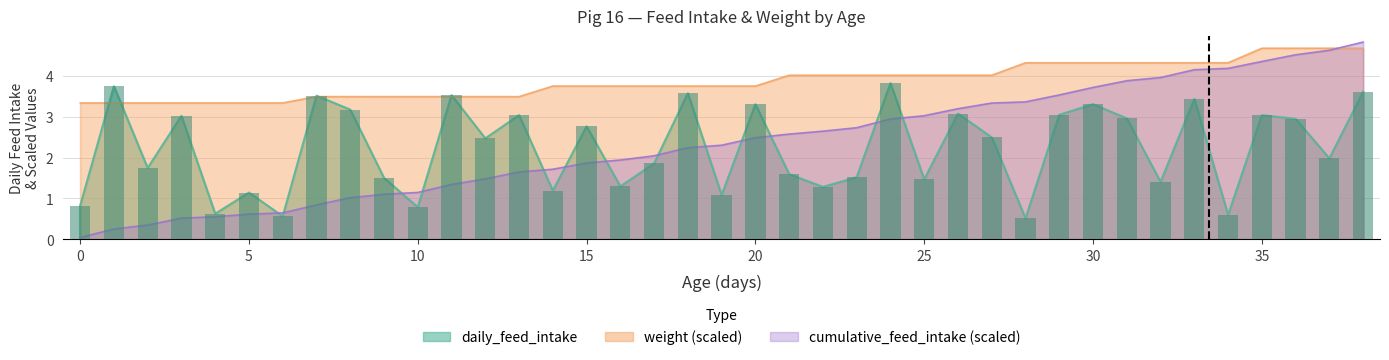

What is the value of the cumulative_feed_intake bar at the 22nd from the left?

2.5